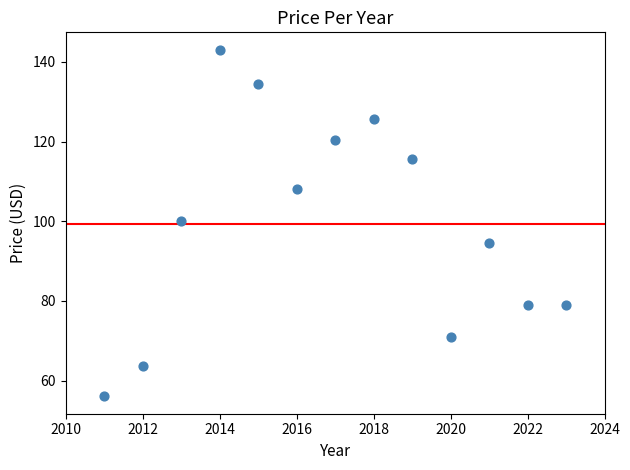

What Y value in the scatter plot is closest to 99?

100.0